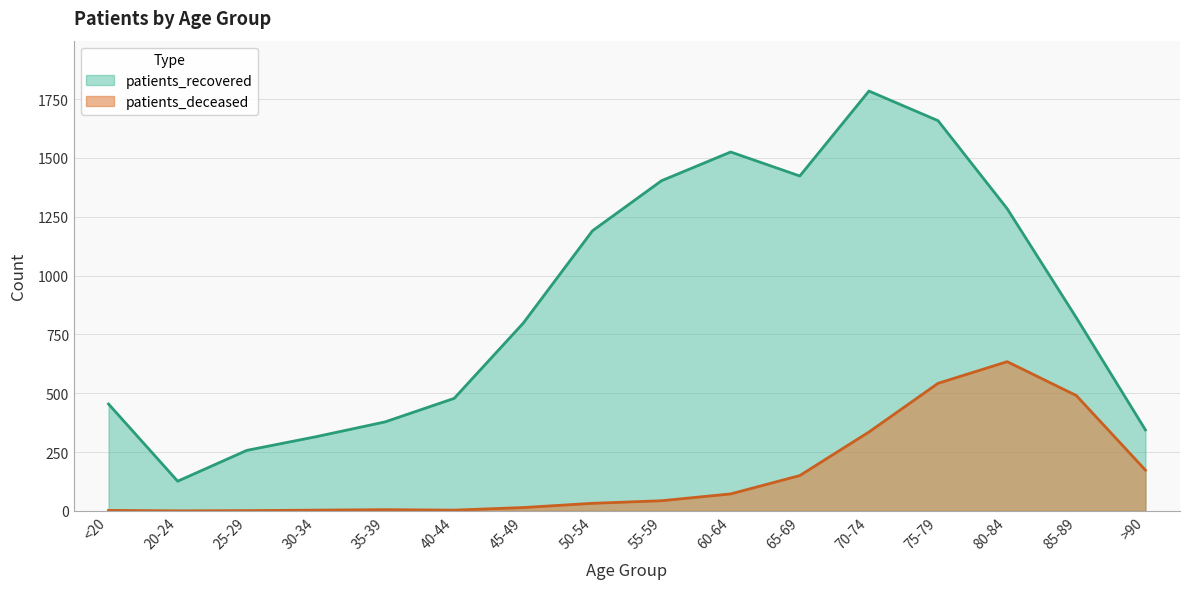

The patients_recovered series shows 406 at 80-84. True or false?

False